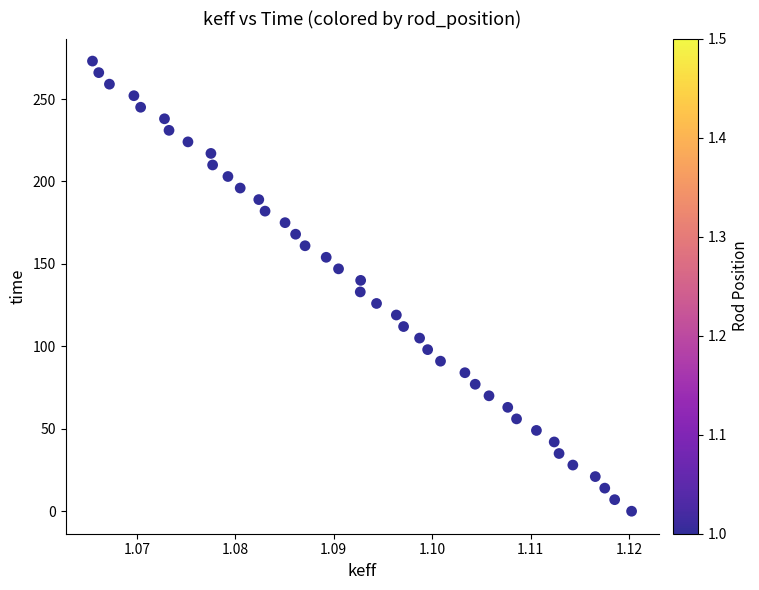

What is the range of Y values (max minus min)?

273